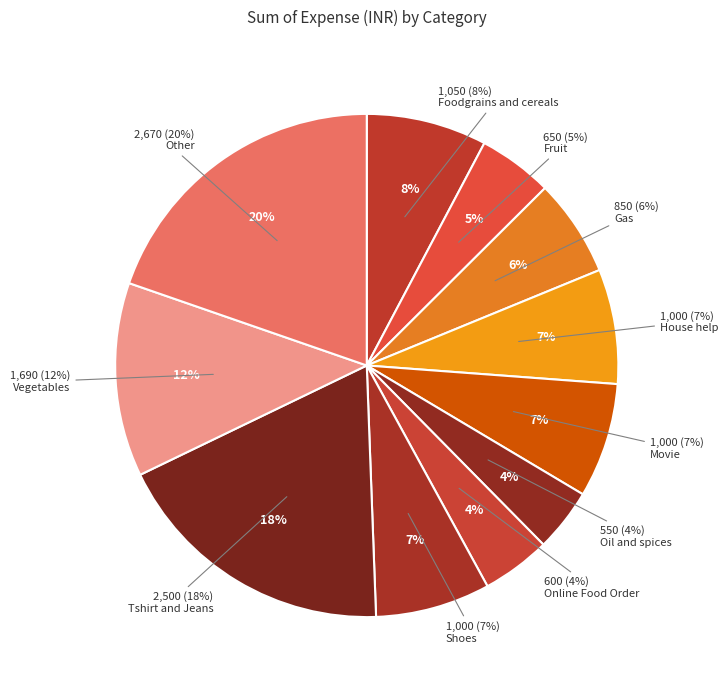

Between Tshirt and Jeans and Shoes, which is larger?

Tshirt and Jeans